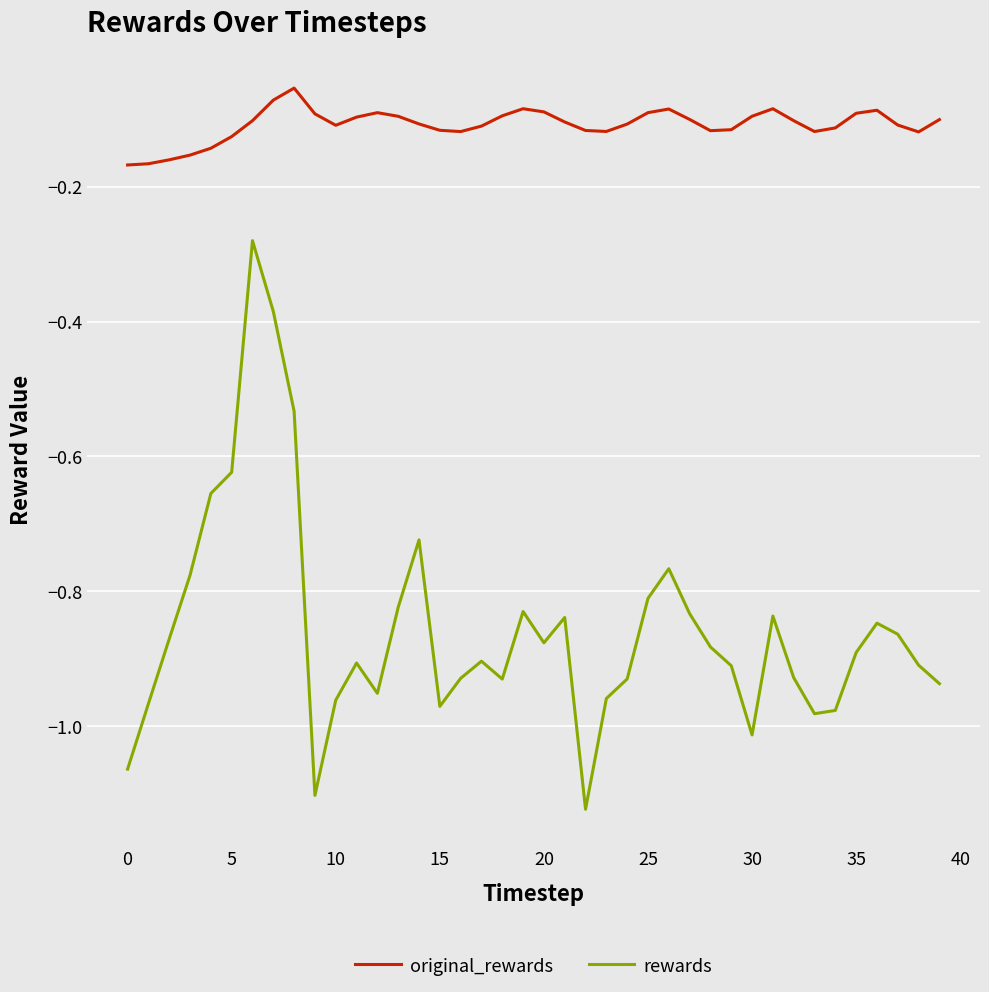

List the series in order of their overall mean, highest first.

original_rewards, rewards